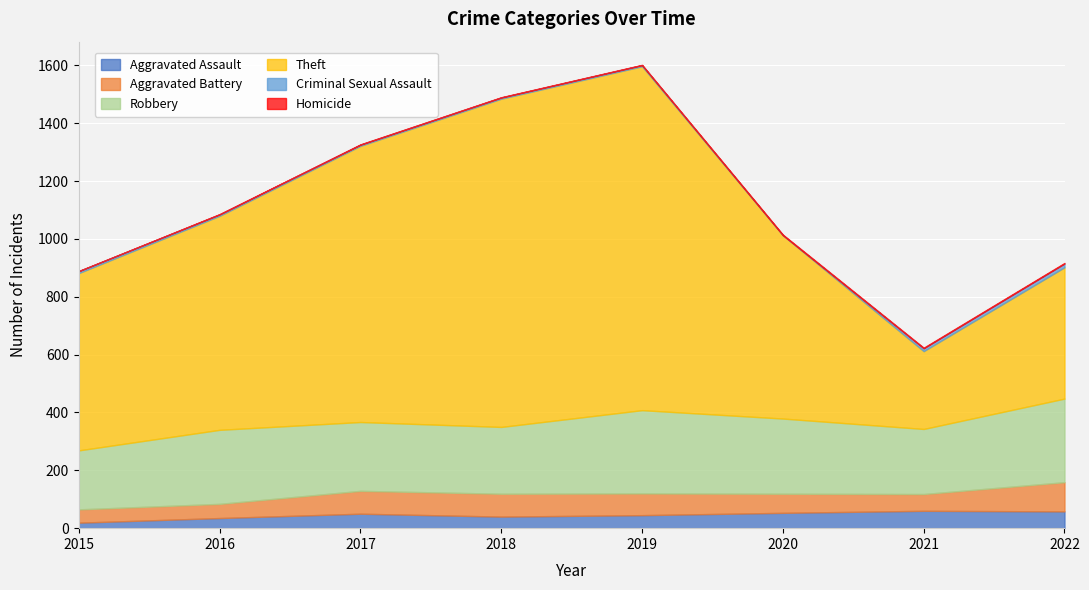

Where is the first local maximum for Theft?

2019